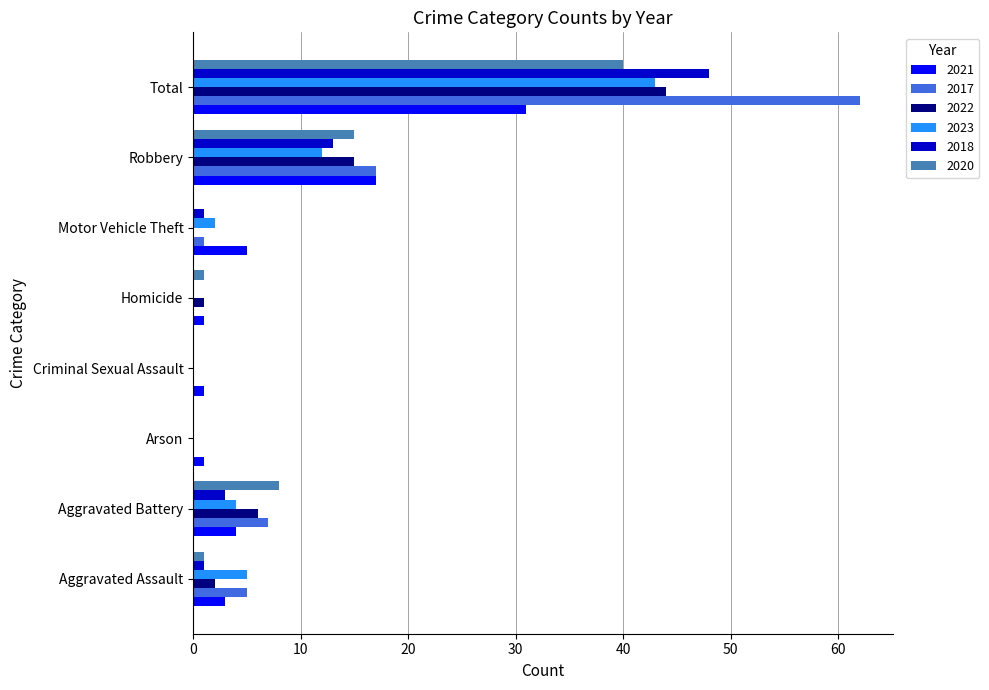

Is it true that 2017 equals 5 at Aggravated Assault?

True